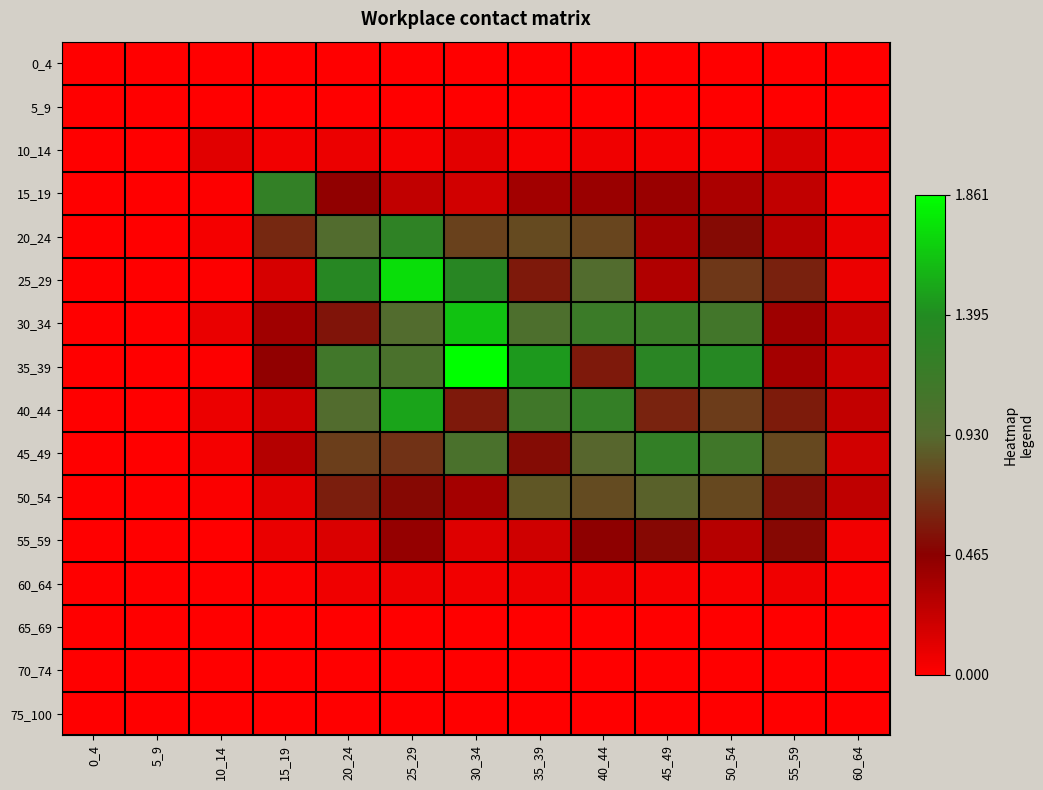

Which has a higher value, 20_24 or 10_14?

20_24